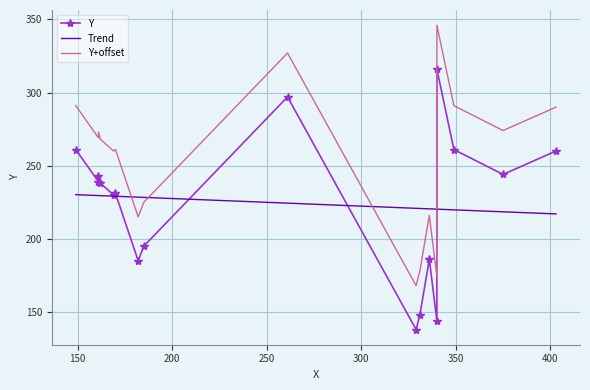

True or false: Y+offset has more than 0 points higher than both neighbors.

True